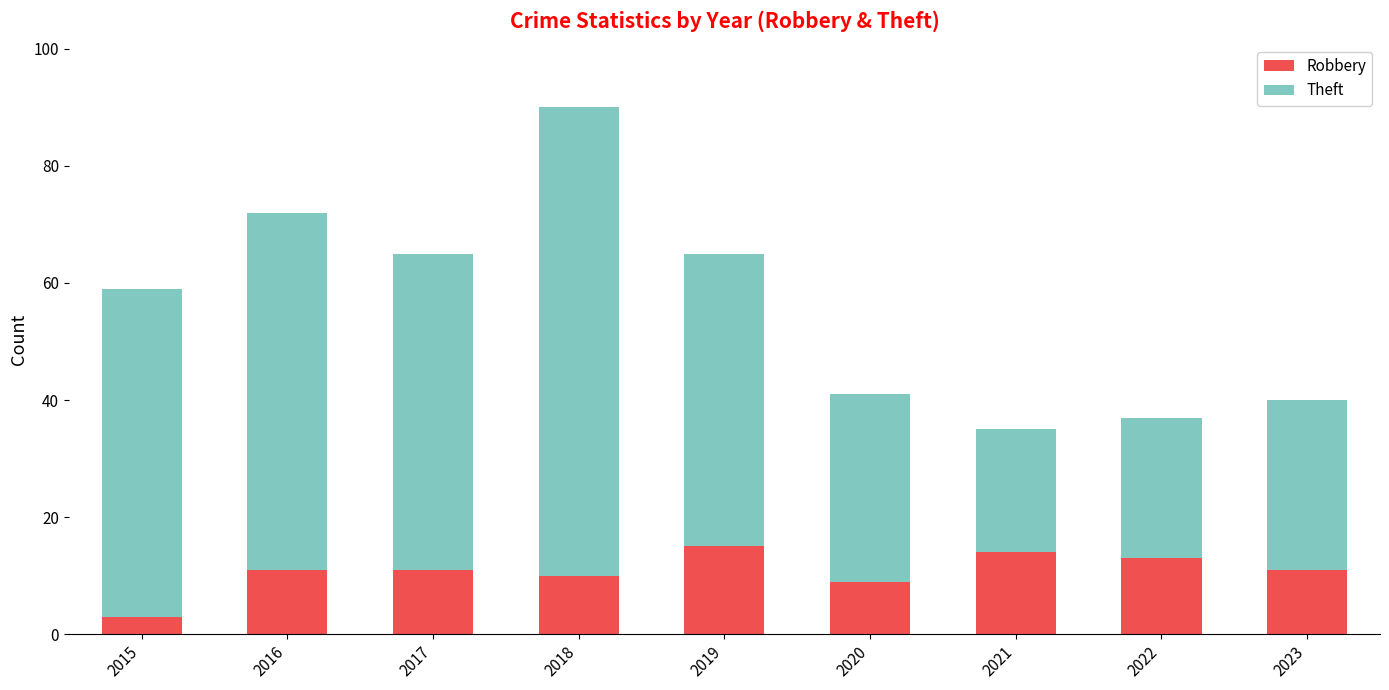

The value of Robbery at 2015 is 3. True or false?

True